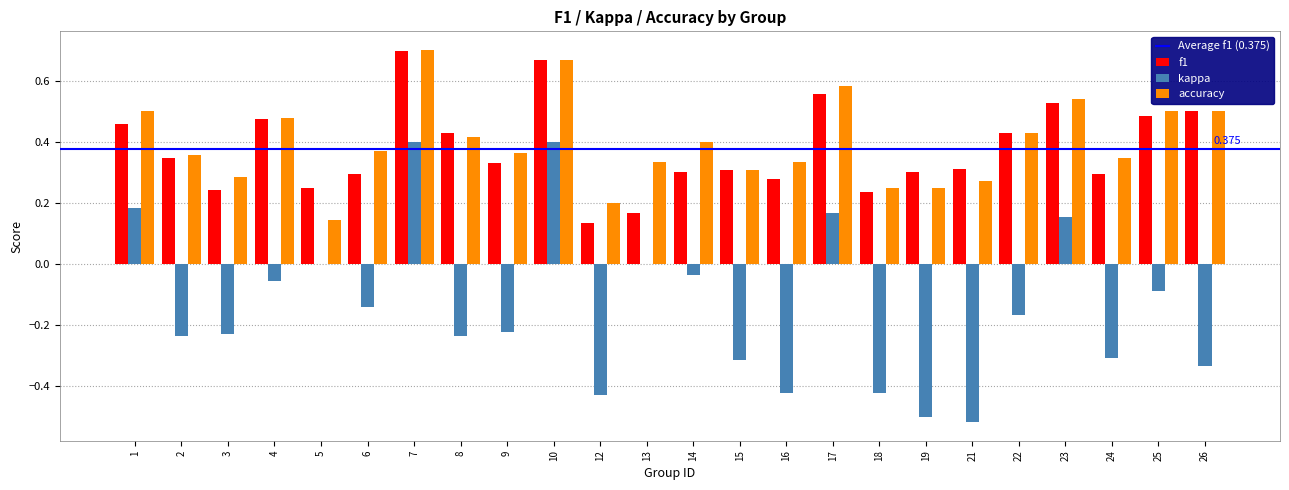

Between 12 and 23, which series saw the biggest shift?

kappa